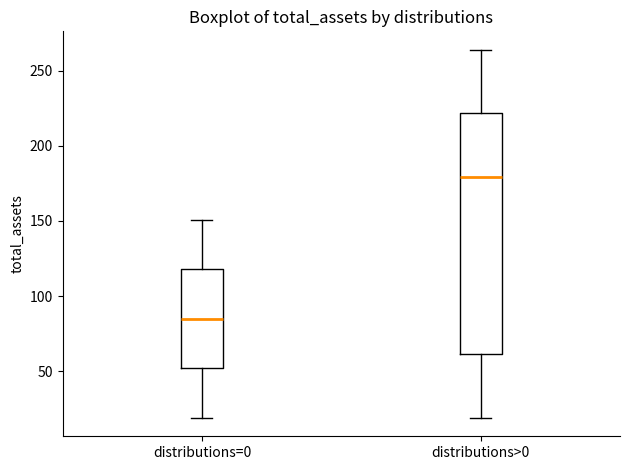

Which box has the lowest median line?

distributions=0